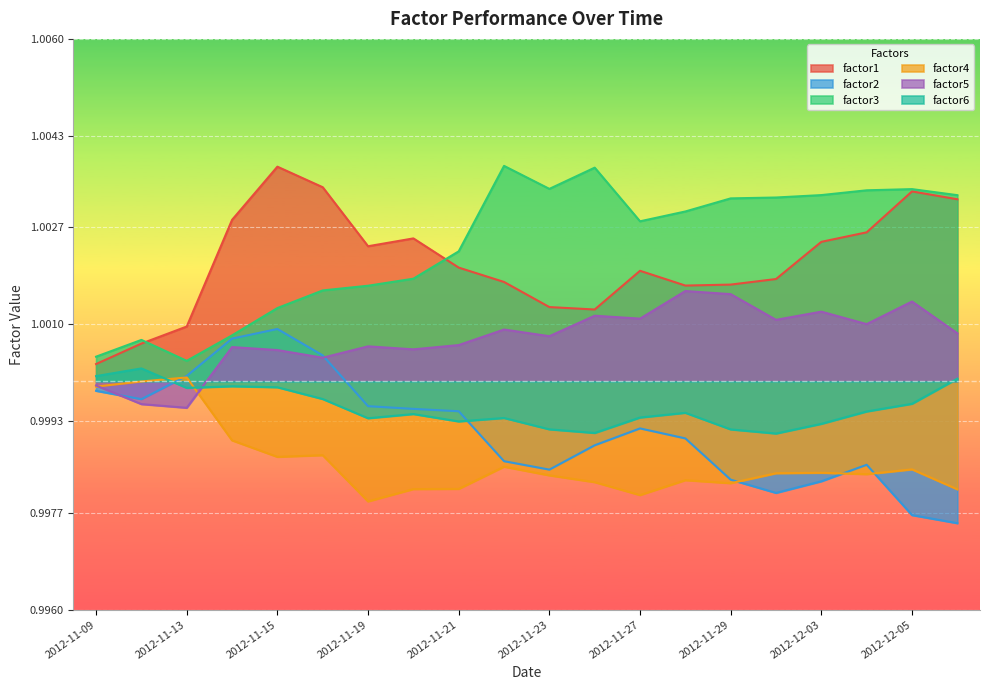

At which category is the sum across all series the highest?

2012-11-15